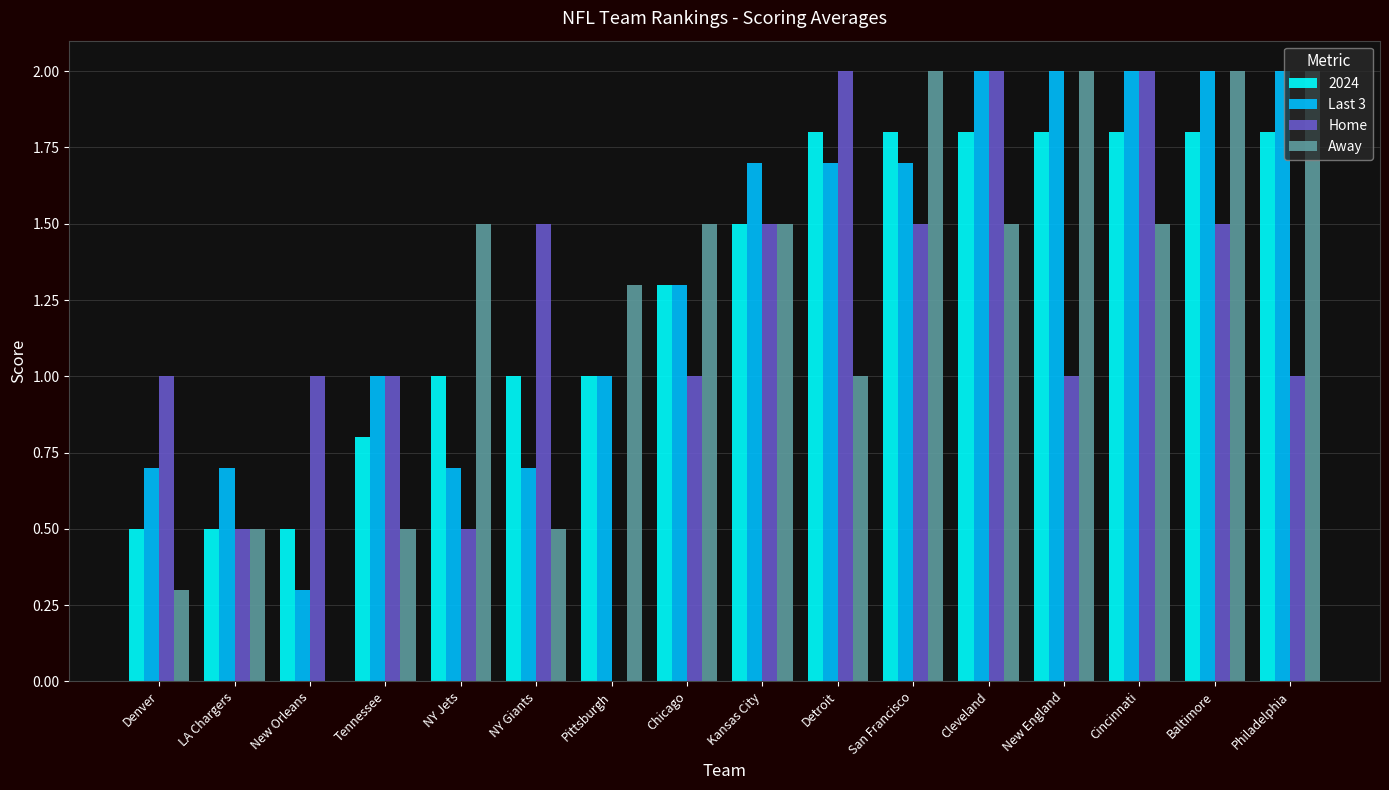

Is it true that Last 3 equals 2.0 at Cincinnati?

True